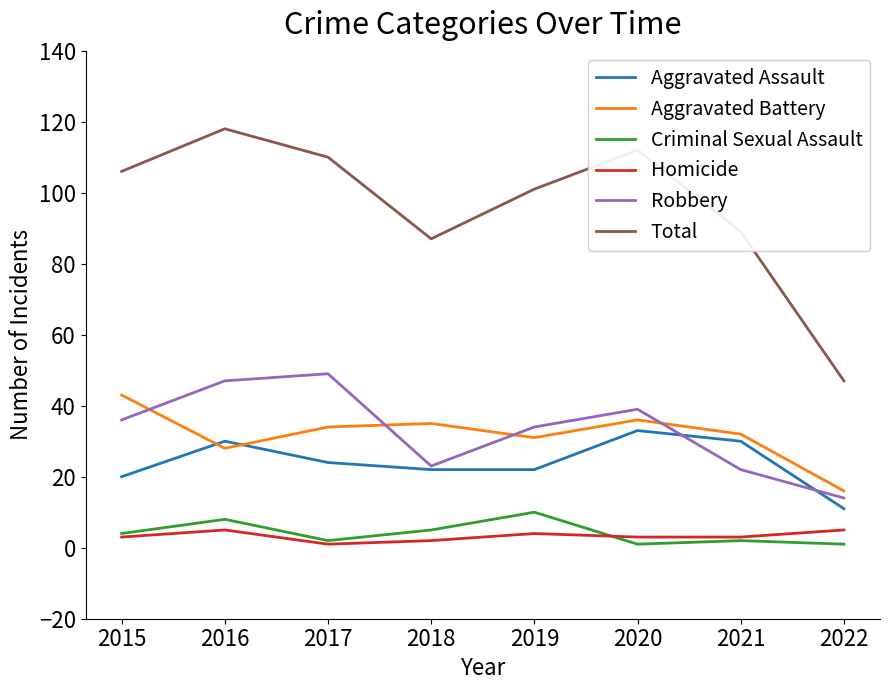

What is the smallest value displayed?

1